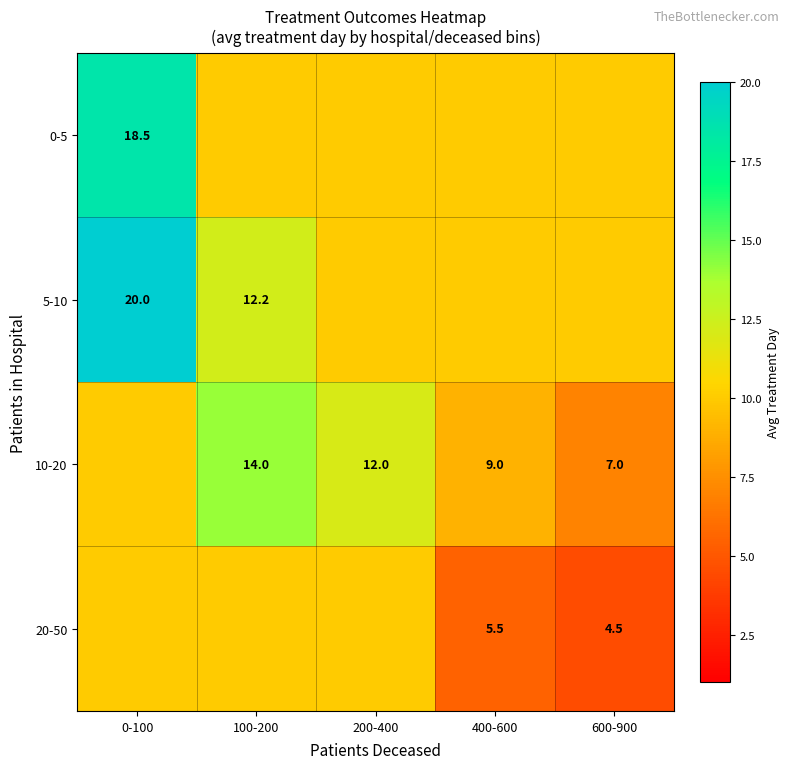

Which label corresponds to the smallest value in the chart?

600-900